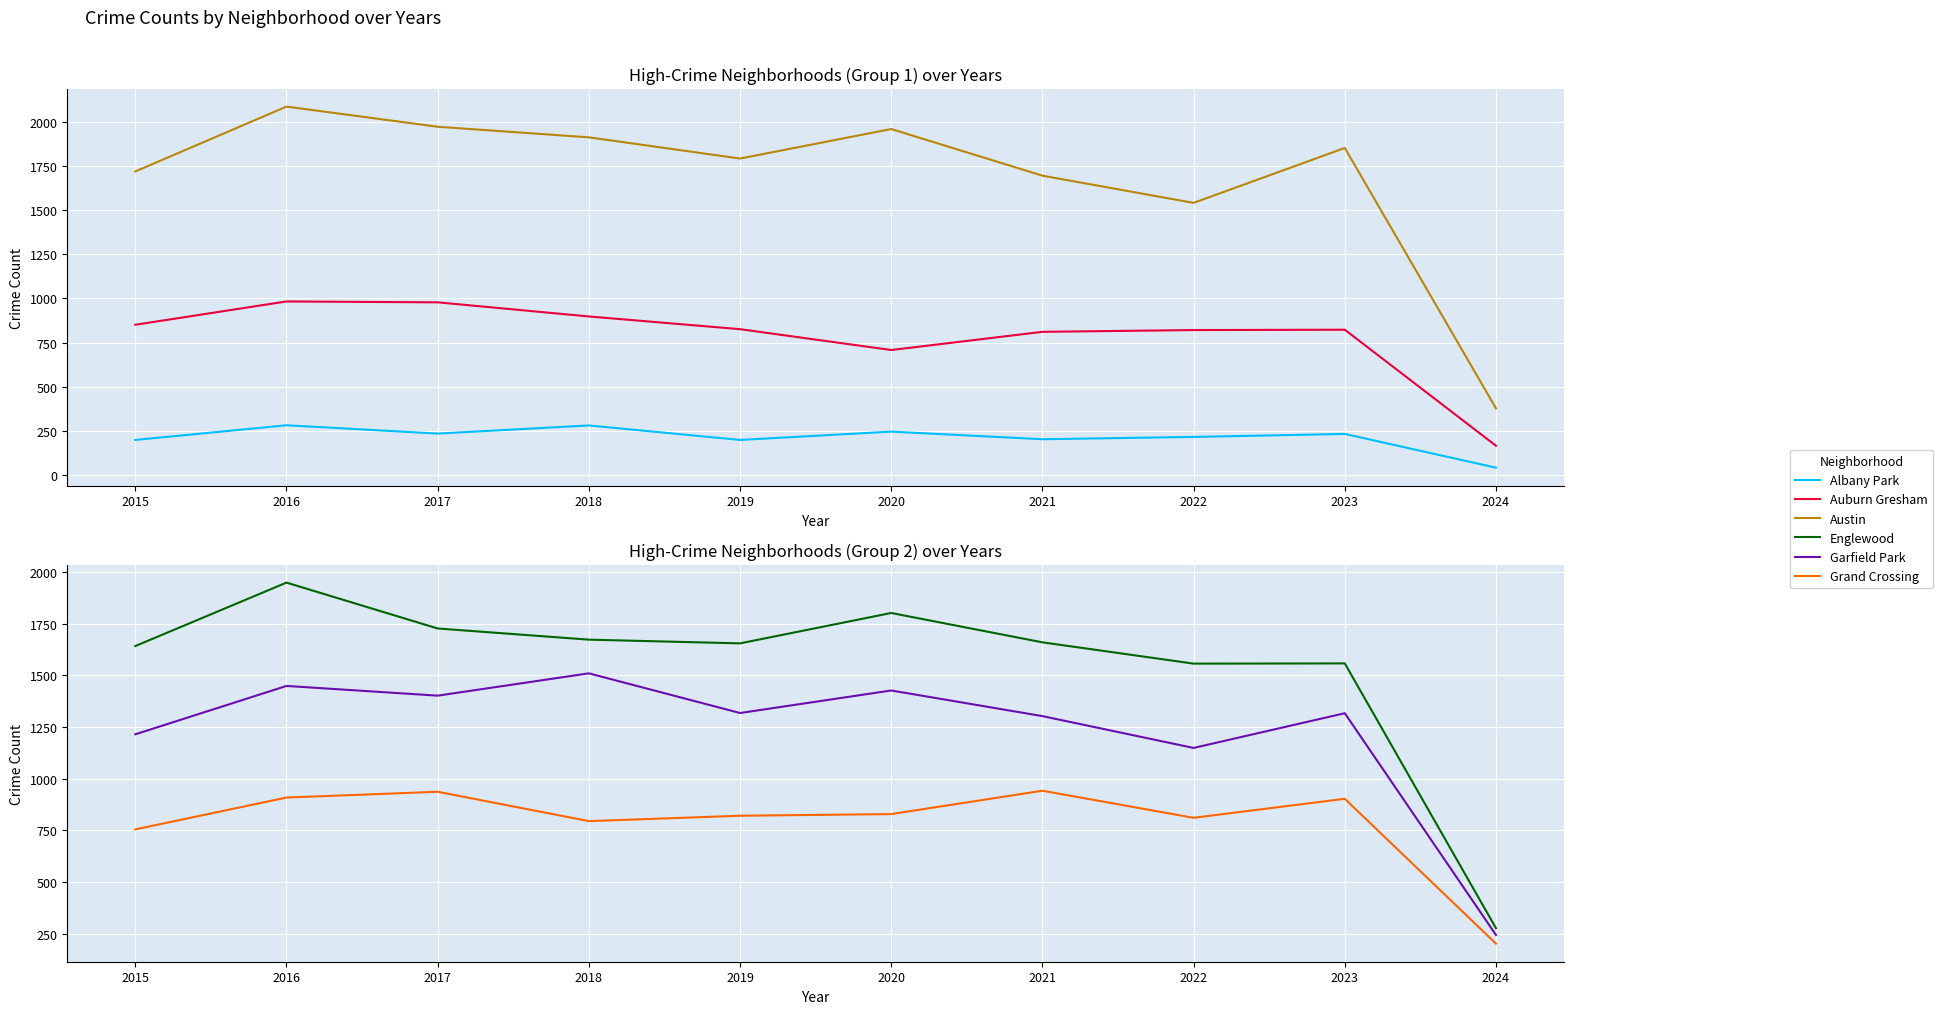

What is the difference between the Grand Crossing values at 2022 and 2023?

92